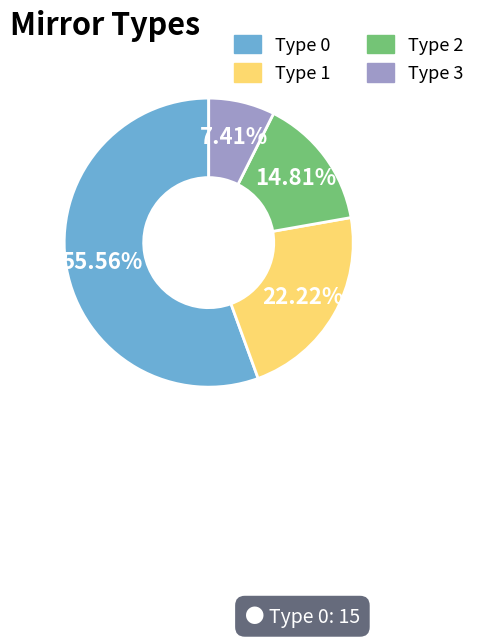

Is it true that Type 0 is 70% of the pie?

False